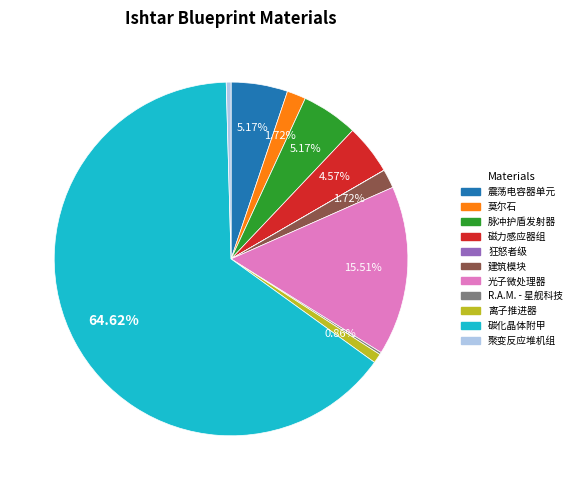

Is there a majority slice in this chart?

Yes